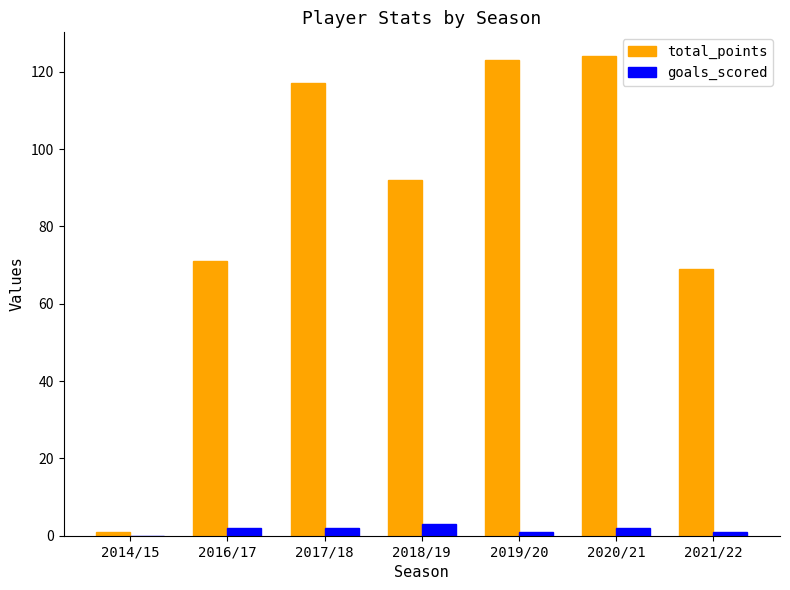

What are all the series names shown in the legend?

total_points, goals_scored